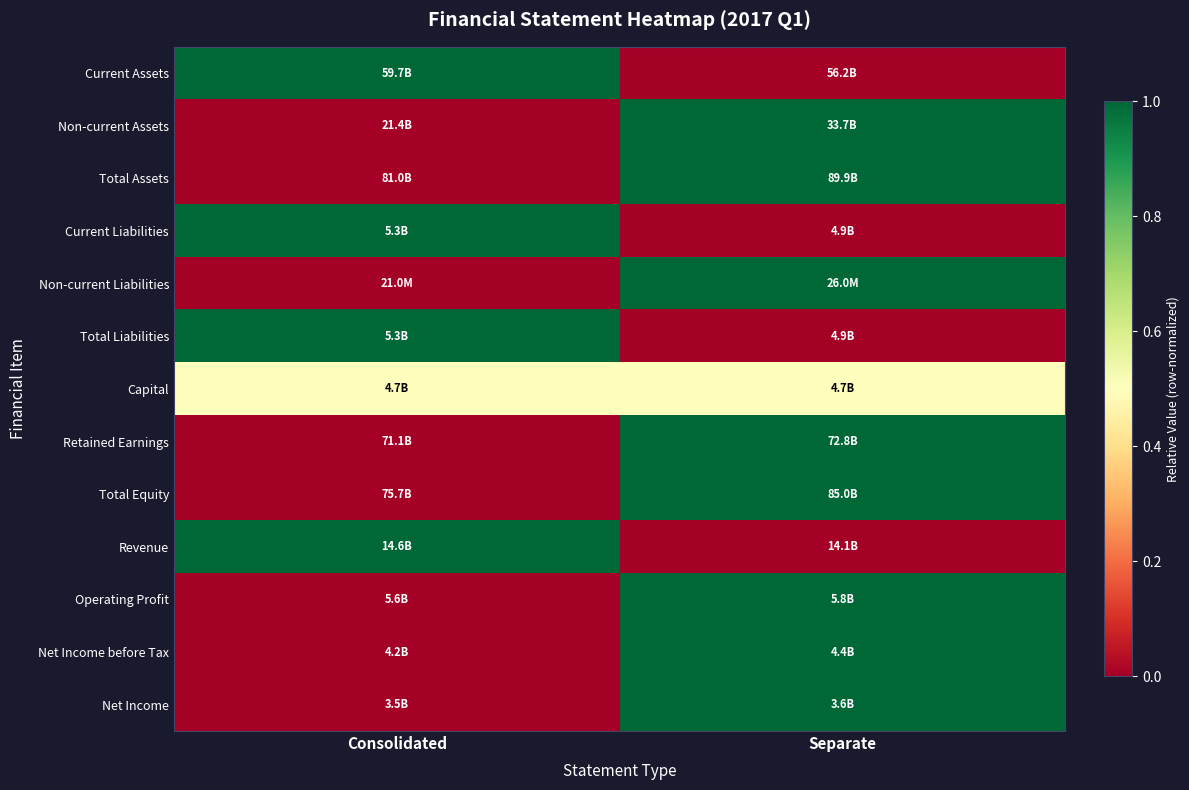

What is the spread (max minus min) of values at Consolidated?

1.0